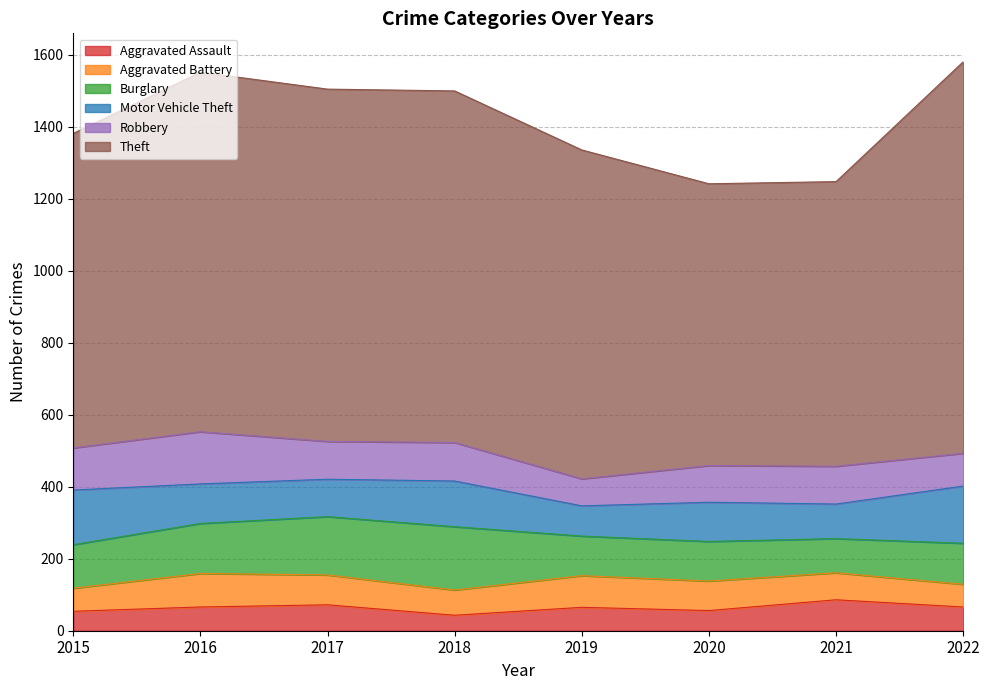

Reading right to left, list all the values displayed in this chart.

Aggravated Assault: 2022=66	2021=86	2020=56	2019=65	2018=43	2017=72	2016=66	2015=54
Aggravated Battery: 2022=63	2021=75	2020=82	2019=88	2018=70	2017=83	2016=93	2015=64
Burglary: 2022=114	2021=95	2020=110	2019=110	2018=176	2017=162	2016=139	2015=121
Motor Vehicle Theft: 2022=159	2021=96	2020=109	2019=84	2018=127	2017=104	2016=110	2015=152
Robbery: 2022=91	2021=105	2020=102	2019=75	2018=107	2017=105	2016=145	2015=117
Theft: 2022=1088	2021=791	2020=783	2019=914	2018=977	2017=979	2016=999	2015=874